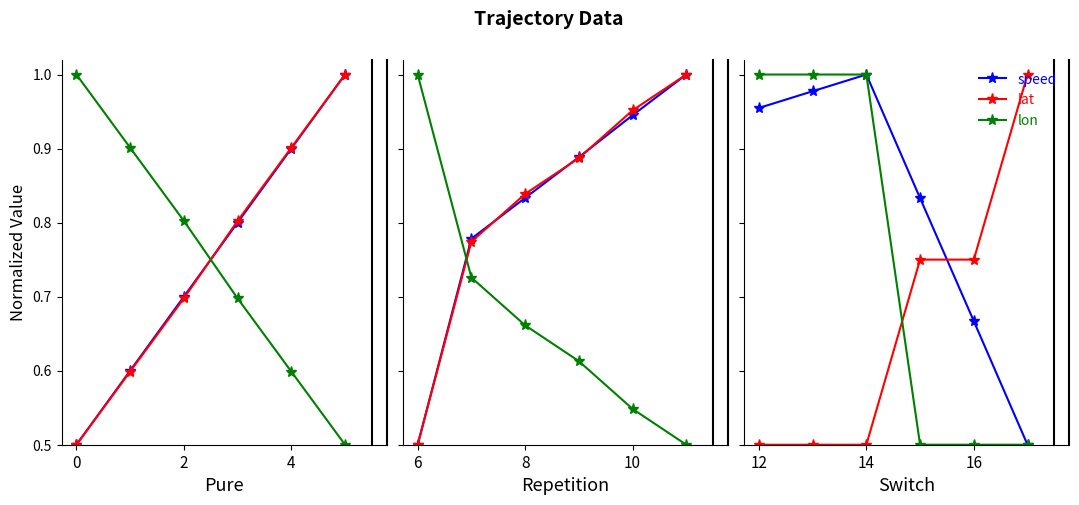

Rank the series by their maximum value, from highest to lowest.

speed, lat, lon